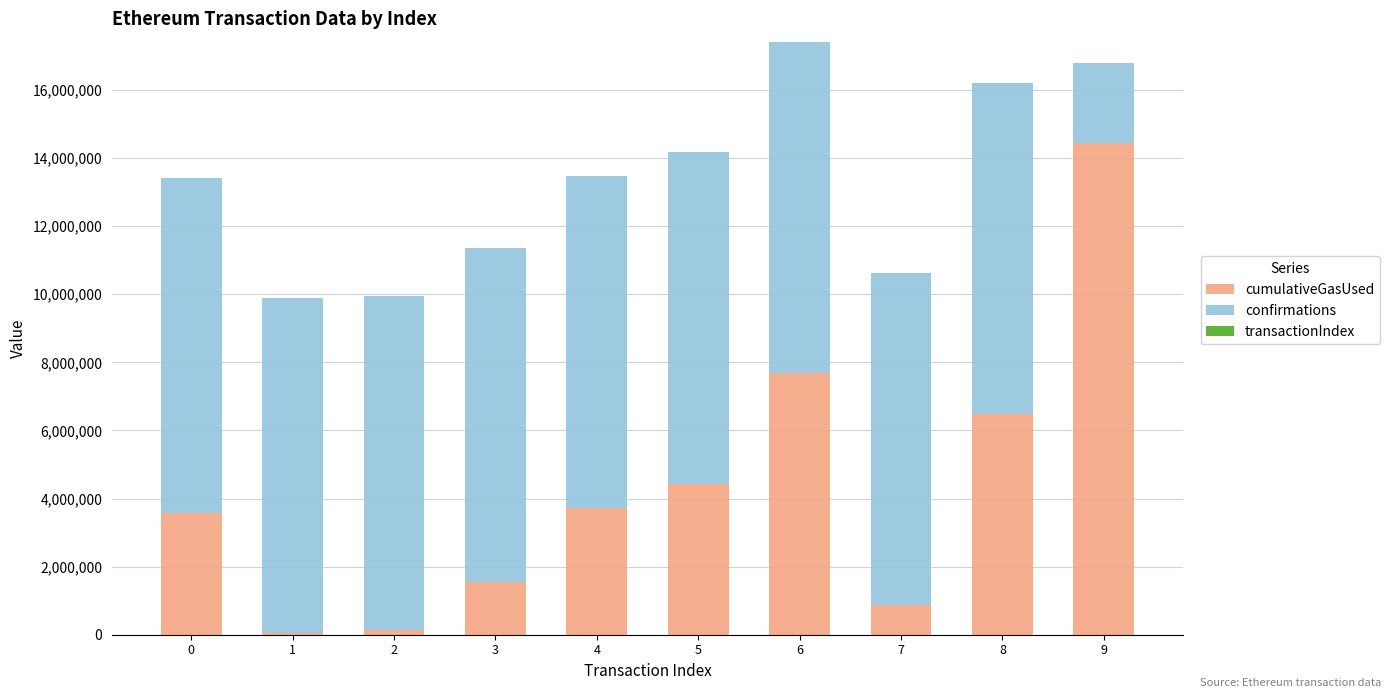

What is the highest value of the cumulativeGasUsed series?

14434584